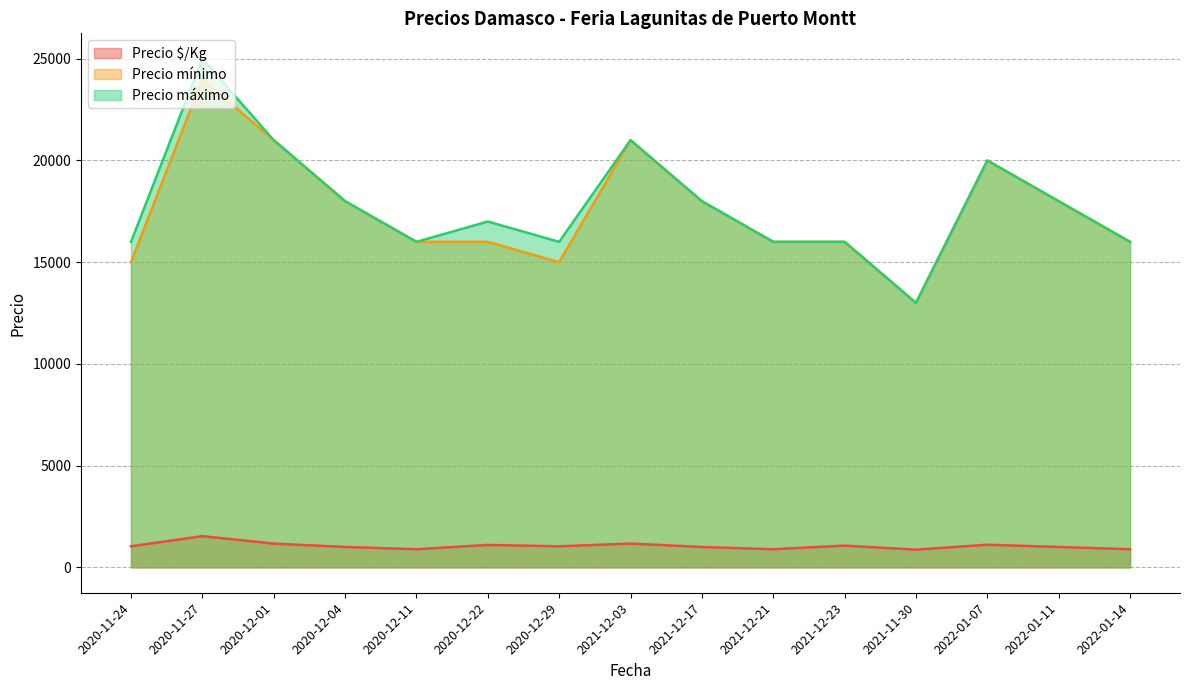

What is the sum of all Precio mínimo values?

263000